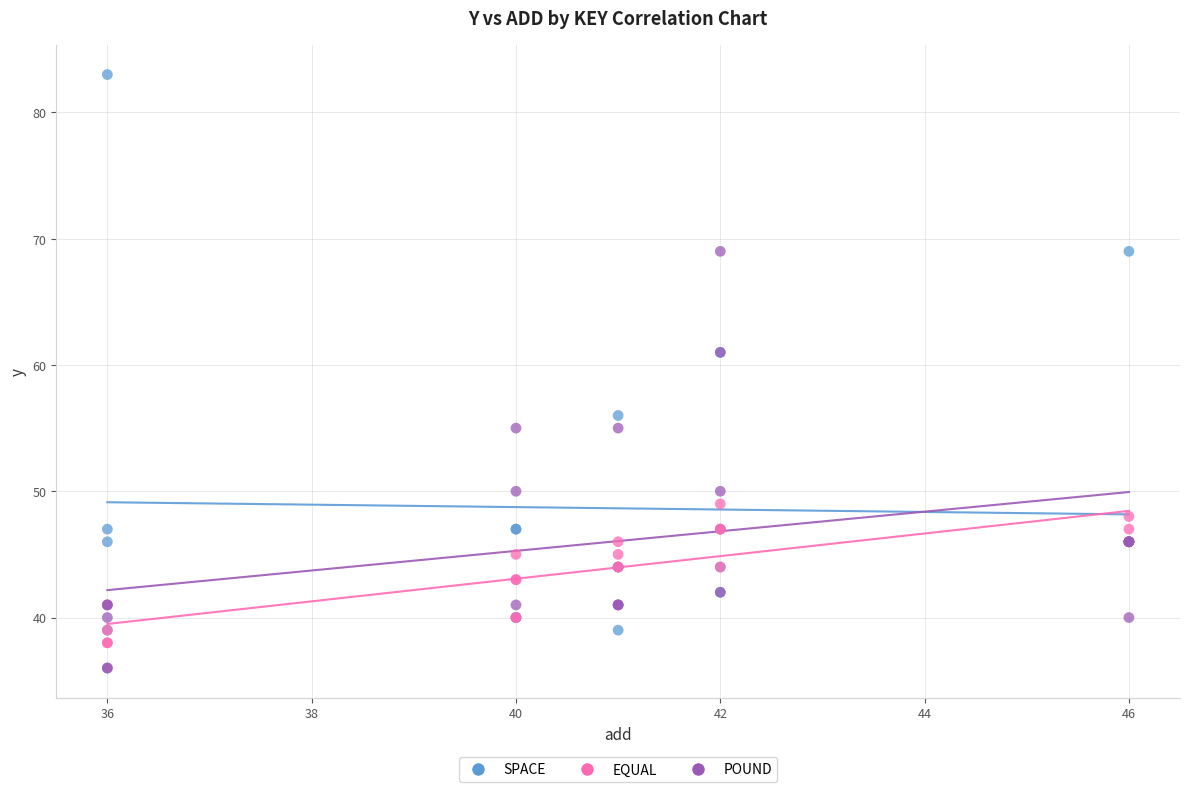

Which series has the widest spread of Y values?

SPACE